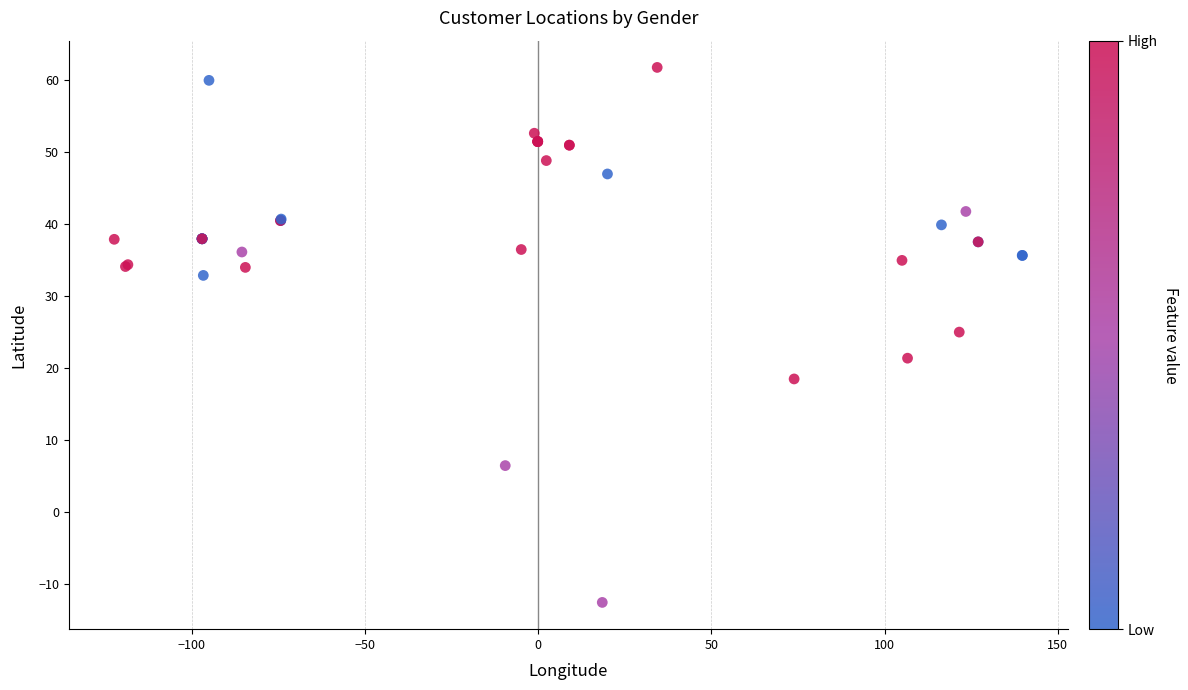

What Y value in the scatter plot is closest to 24?

25.0